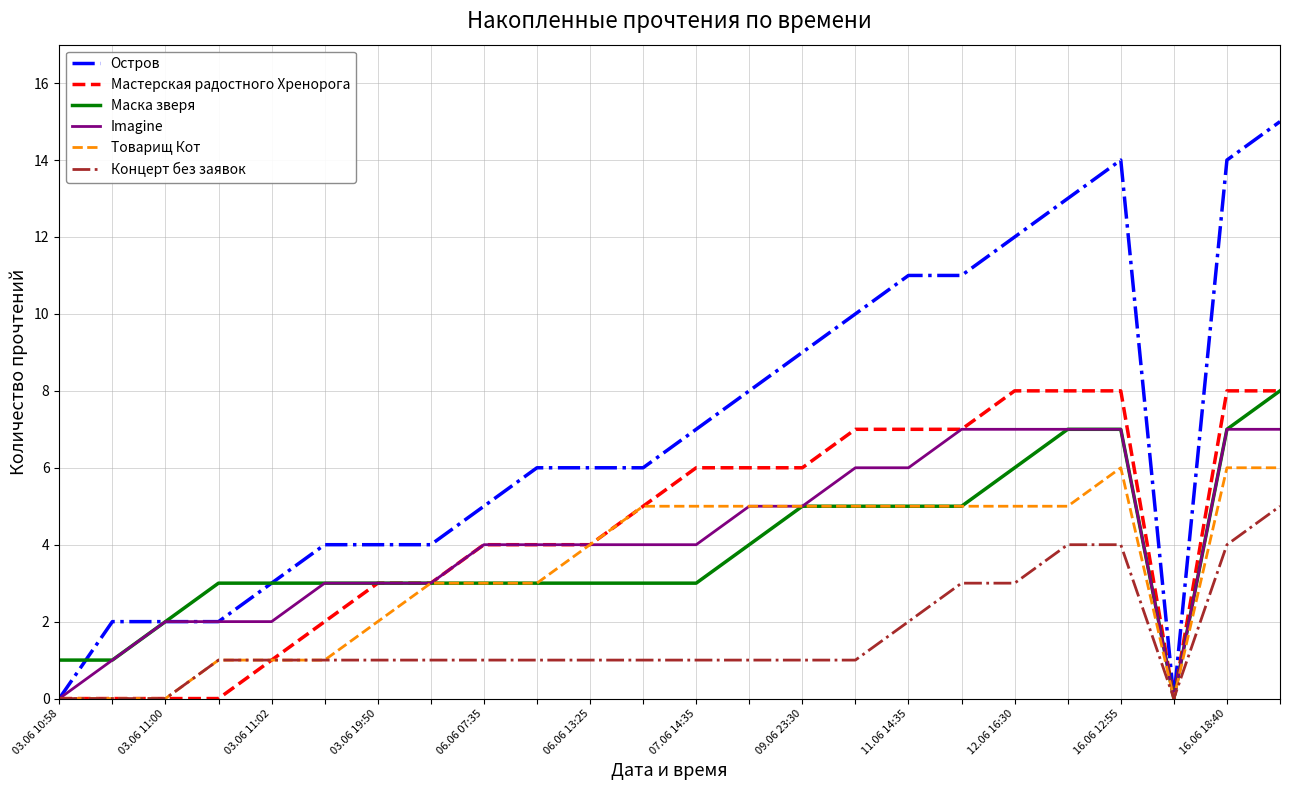

What is the maximum value shown in the chart?

15